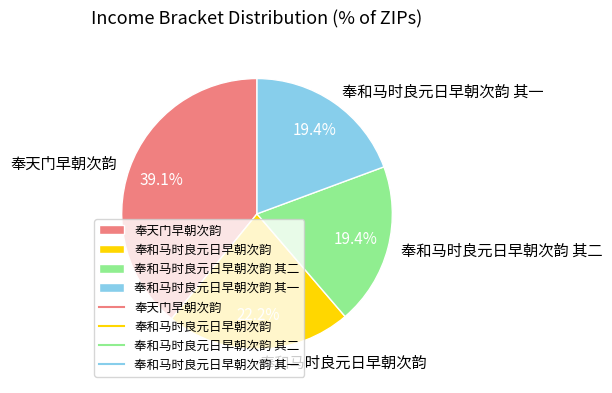

Which has a higher value, 奉天门早朝次韵 or 奉和马时良元日早朝次韵 其二?

奉天门早朝次韵